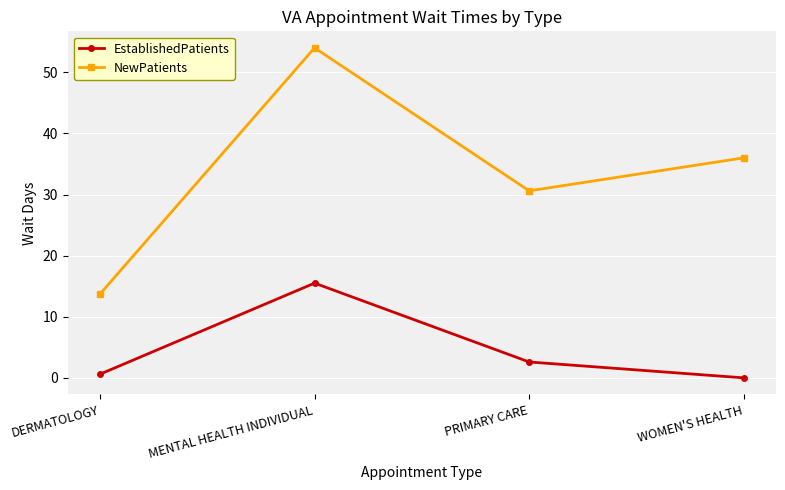

What are all the series names shown in the legend?

EstablishedPatients, NewPatients